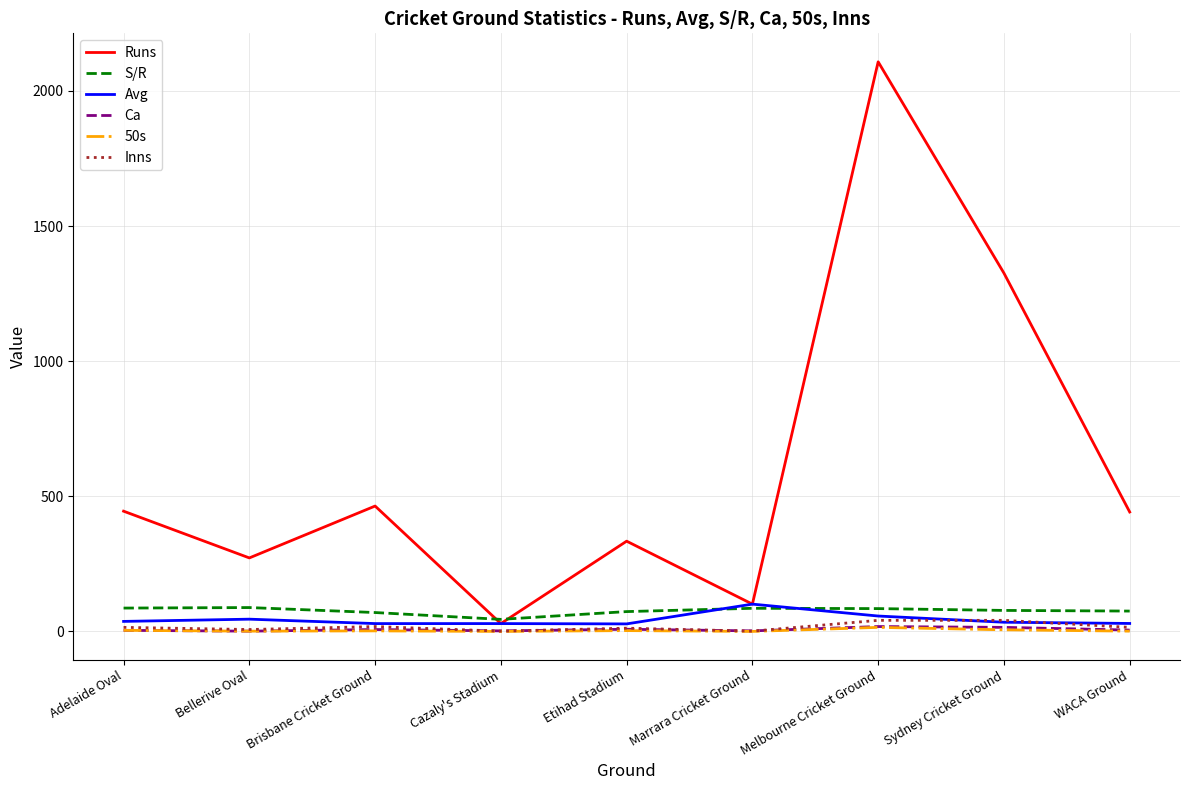

The value of Runs at Sydney Cricket Ground is 1326.0. True or false?

True